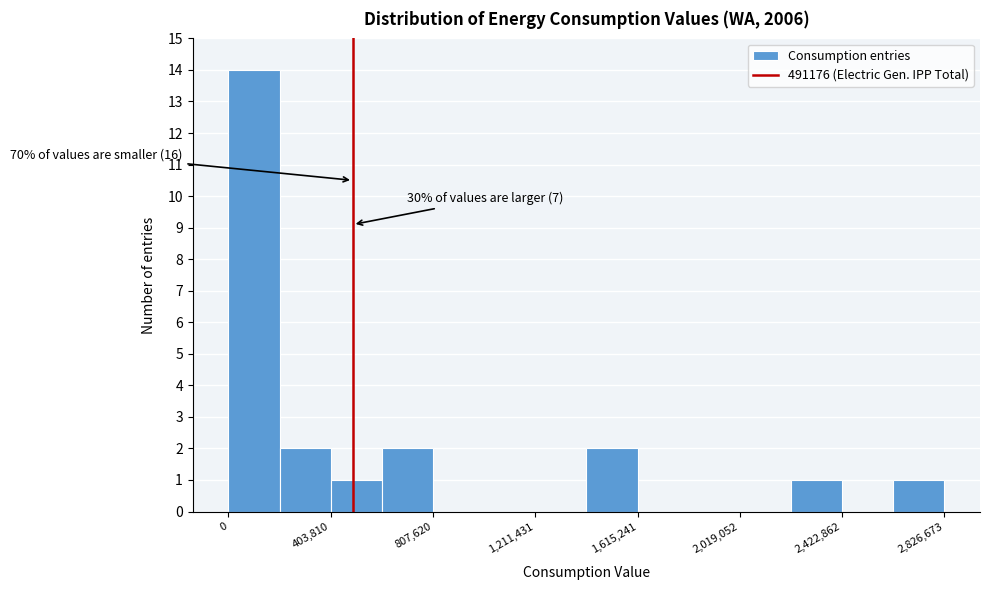

Which range on the x-axis has the tallest bar?

0 to 200000